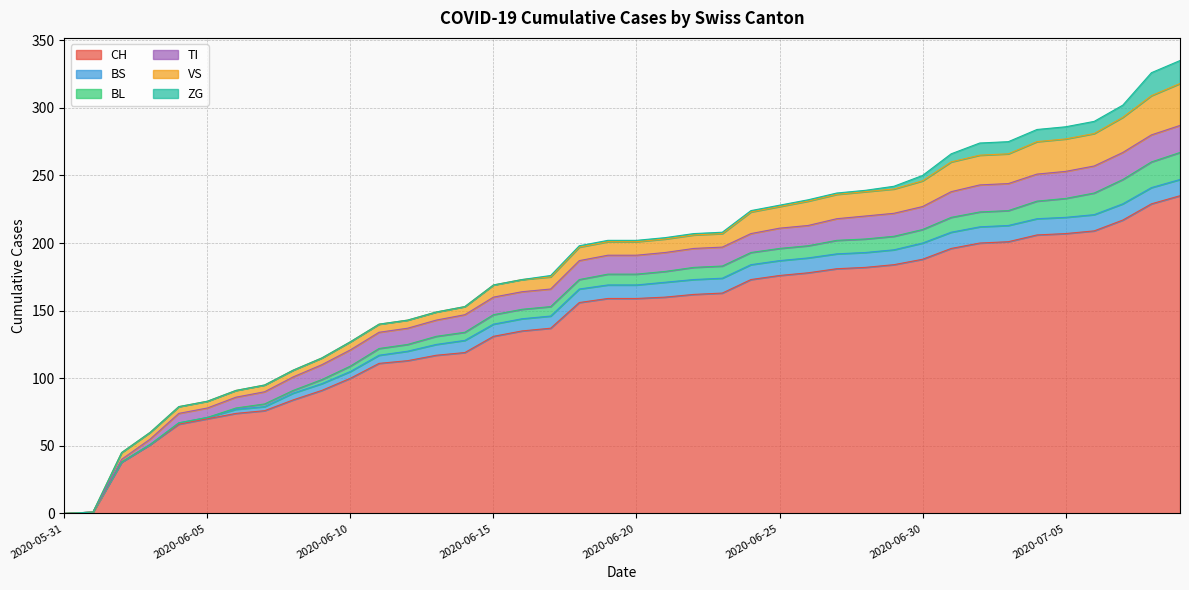

Reading right to left, transcribe all the data shown in this chart.

CH: 2020-07-09=235	2020-07-08=229	2020-07-07=217	2020-07-06=209	2020-07-05=207	2020-07-04=206	2020-07-03=201	2020-07-02=200	2020-07-01=196	2020-06-30=188	2020-06-29=184	2020-06-28=182	2020-06-27=181	2020-06-26=178	2020-06-25=176	2020-06-24=173	2020-06-23=163	2020-06-22=162	2020-06-21=160	2020-06-20=159	2020-06-19=159	2020-06-18=156	2020-06-17=137	2020-06-16=135	2020-06-15=131	2020-06-14=119	2020-06-13=117	2020-06-12=113	2020-06-11=111	2020-06-10=100	2020-06-09=91	2020-06-08=84	2020-06-07=76	2020-06-06=74	2020-06-05=70	2020-06-04=66	2020-06-03=51	2020-06-02=38	2020-06-01=1	2020-05-31=0
BS: 2020-07-09=12	2020-07-08=12	2020-07-07=12	2020-07-06=12	2020-07-05=12	2020-07-04=12	2020-07-03=12	2020-07-02=12	2020-07-01=12	2020-06-30=12	2020-06-29=11	2020-06-28=11	2020-06-27=11	2020-06-26=11	2020-06-25=11	2020-06-24=11	2020-06-23=11	2020-06-22=11	2020-06-21=11	2020-06-20=10	2020-06-19=10	2020-06-18=10	2020-06-17=9	2020-06-16=9	2020-06-15=9	2020-06-14=9	2020-06-13=8	2020-06-12=7	2020-06-11=6	2020-06-10=5	2020-06-09=5	2020-06-08=5	2020-06-07=3	2020-06-06=3	2020-06-05=1	2020-06-04=1	2020-06-03=0	2020-06-02=0	2020-06-01=0	2020-05-31=0
BL: 2020-07-09=20	2020-07-08=19	2020-07-07=18	2020-07-06=16	2020-07-05=14	2020-07-04=13	2020-07-03=11	2020-07-02=11	2020-07-01=11	2020-06-30=10	2020-06-29=10	2020-06-28=10	2020-06-27=10	2020-06-26=9	2020-06-25=9	2020-06-24=9	2020-06-23=9	2020-06-22=9	2020-06-21=8	2020-06-20=8	2020-06-19=8	2020-06-18=7	2020-06-17=7	2020-06-16=7	2020-06-15=7	2020-06-14=6	2020-06-13=6	2020-06-12=5	2020-06-11=5	2020-06-10=4	2020-06-09=3	2020-06-08=2	2020-06-07=2	2020-06-06=1	2020-06-05=0	2020-06-04=0	2020-06-03=0	2020-06-02=0	2020-06-01=0	2020-05-31=0
TI: 2020-07-09=20	2020-07-08=20	2020-07-07=20	2020-07-06=20	2020-07-05=20	2020-07-04=20	2020-07-03=20	2020-07-02=20	2020-07-01=19	2020-06-30=17	2020-06-29=17	2020-06-28=17	2020-06-27=16	2020-06-26=15	2020-06-25=15	2020-06-24=14	2020-06-23=14	2020-06-22=14	2020-06-21=14	2020-06-20=14	2020-06-19=14	2020-06-18=14	2020-06-17=13	2020-06-16=13	2020-06-15=13	2020-06-14=13	2020-06-13=12	2020-06-12=12	2020-06-11=12	2020-06-10=12	2020-06-09=11	2020-06-08=10	2020-06-07=9	2020-06-06=8	2020-06-05=7	2020-06-04=7	2020-06-03=4	2020-06-02=2	2020-06-01=0	2020-05-31=0
VS: 2020-07-09=31	2020-07-08=29	2020-07-07=26	2020-07-06=24	2020-07-05=24	2020-07-04=24	2020-07-03=22	2020-07-02=22	2020-07-01=22	2020-06-30=19	2020-06-29=18	2020-06-28=18	2020-06-27=18	2020-06-26=18	2020-06-25=16	2020-06-24=16	2020-06-23=10	2020-06-22=10	2020-06-21=10	2020-06-20=10	2020-06-19=10	2020-06-18=10	2020-06-17=9	2020-06-16=9	2020-06-15=9	2020-06-14=6	2020-06-13=6	2020-06-12=6	2020-06-11=6	2020-06-10=6	2020-06-09=5	2020-06-08=5	2020-06-07=5	2020-06-06=5	2020-06-05=5	2020-06-04=5	2020-06-03=5	2020-06-02=5	2020-06-01=0	2020-05-31=0
ZG: 2020-07-09=17	2020-07-08=17	2020-07-07=9	2020-07-06=9	2020-07-05=9	2020-07-04=9	2020-07-03=9	2020-07-02=9	2020-07-01=6	2020-06-30=4	2020-06-29=2	2020-06-28=1	2020-06-27=1	2020-06-26=1	2020-06-25=1	2020-06-24=1	2020-06-23=1	2020-06-22=1	2020-06-21=1	2020-06-20=1	2020-06-19=1	2020-06-18=1	2020-06-17=1	2020-06-16=0	2020-06-15=0	2020-06-14=0	2020-06-13=0	2020-06-12=0	2020-06-11=0	2020-06-10=0	2020-06-09=0	2020-06-08=0	2020-06-07=0	2020-06-06=0	2020-06-05=0	2020-06-04=0	2020-06-03=0	2020-06-02=0	2020-06-01=0	2020-05-31=0